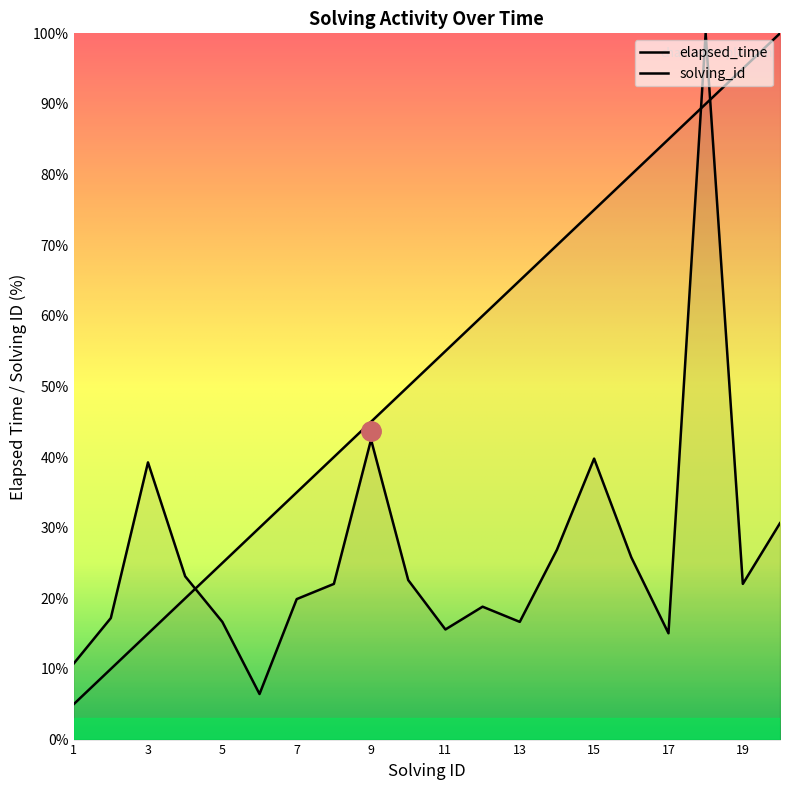

The solving_id series shows 85.0 at 17. True or false?

True